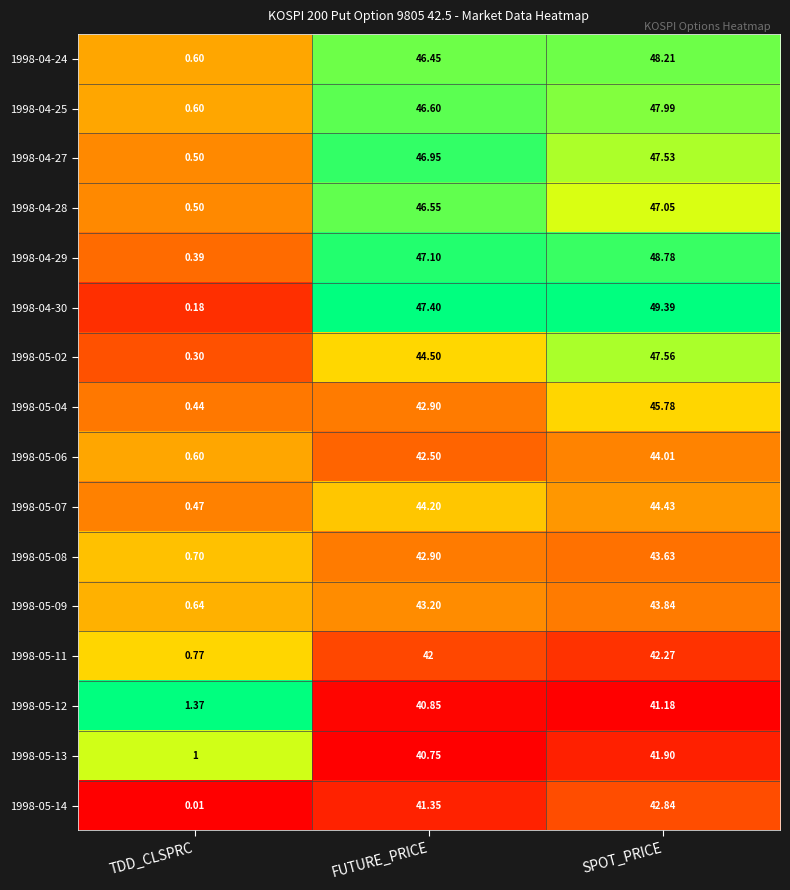

At which label does 1998-05-13 first exceed 40?

FUTURE_PRICE